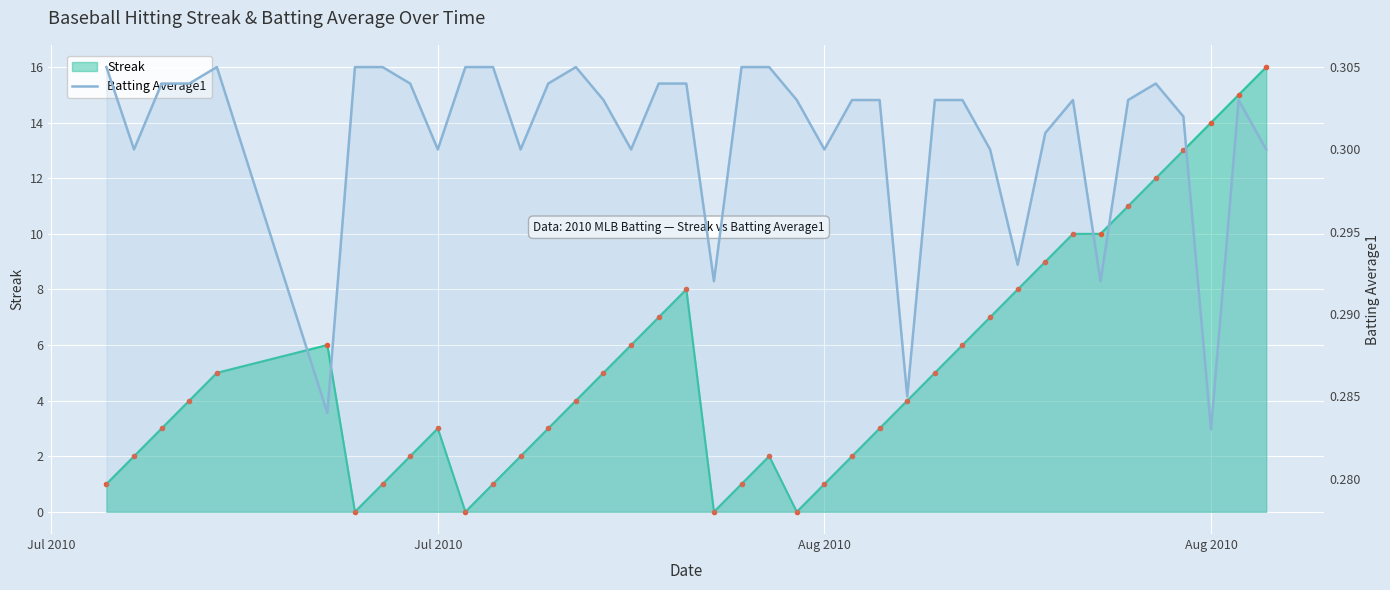

Rank the series by their maximum value, from lowest to highest.

Batting Average1, Streak